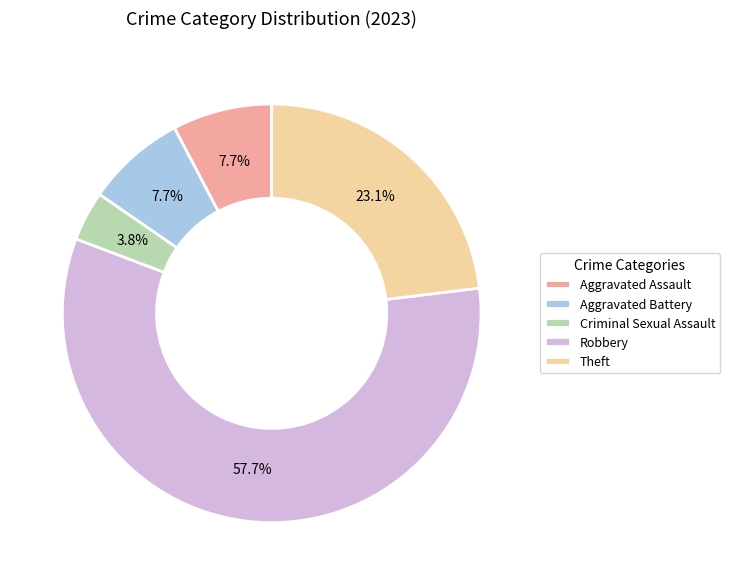

What is the majority slice?

Robbery